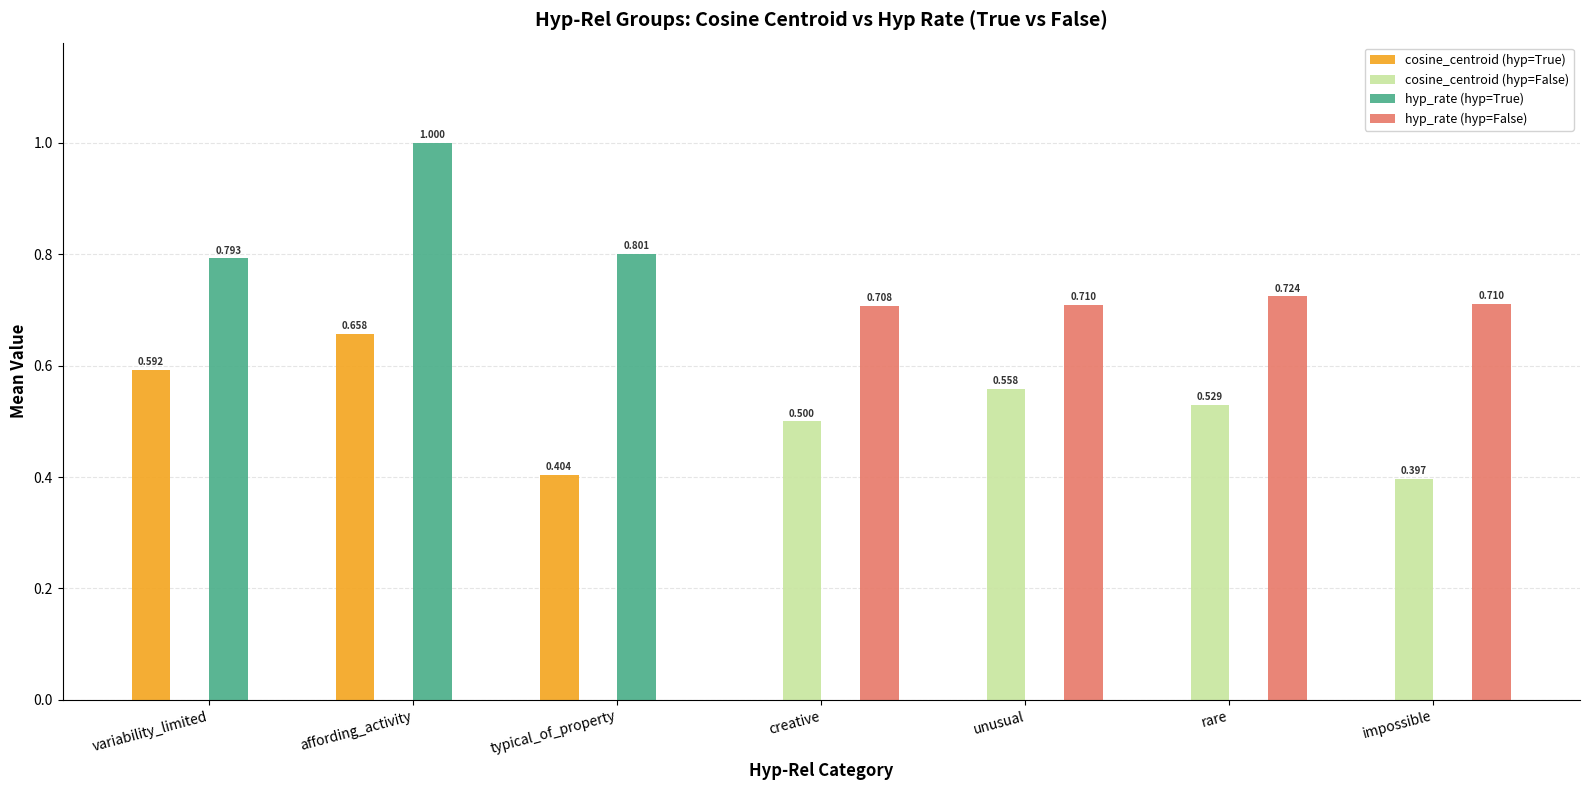

What are all the series names shown in the legend?

cosine_centroid (hyp=True), cosine_centroid (hyp=False), hyp_rate (hyp=True), hyp_rate (hyp=False)